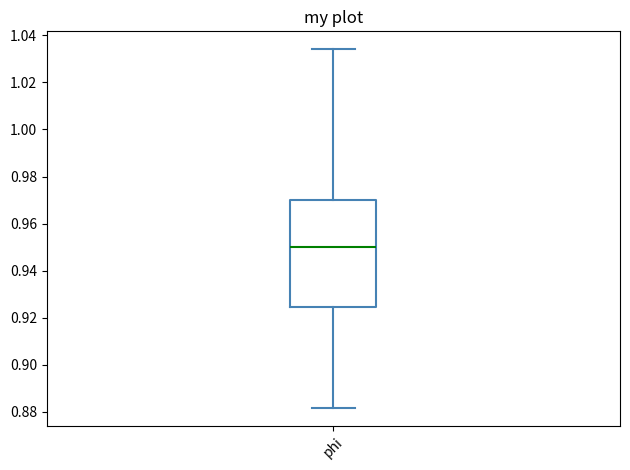

Transcribe this box plot: give where the median line is, the range the box spans, and where the two whiskers end, as read against the y-axis. The values are not printed on the chart, so give them approximately, as read against the axis.

median 0.950, box 0.924 to 0.970, whiskers 0.882 to 1.034